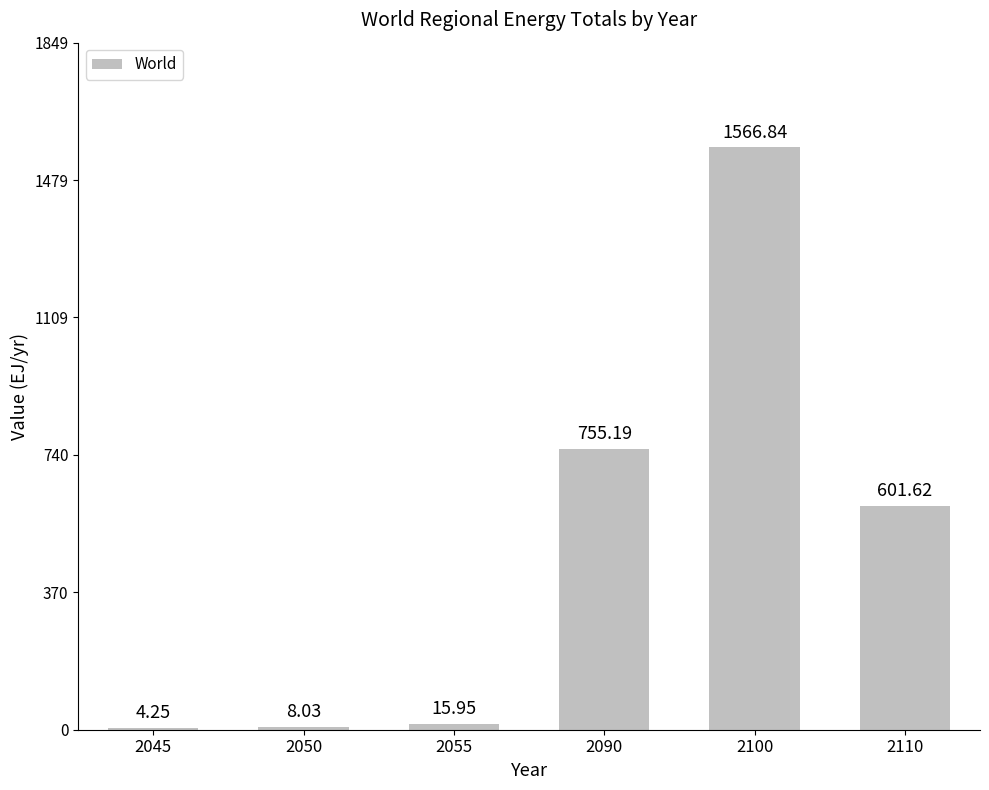

What is the sum of the values at 2110 and 2045?

605.9